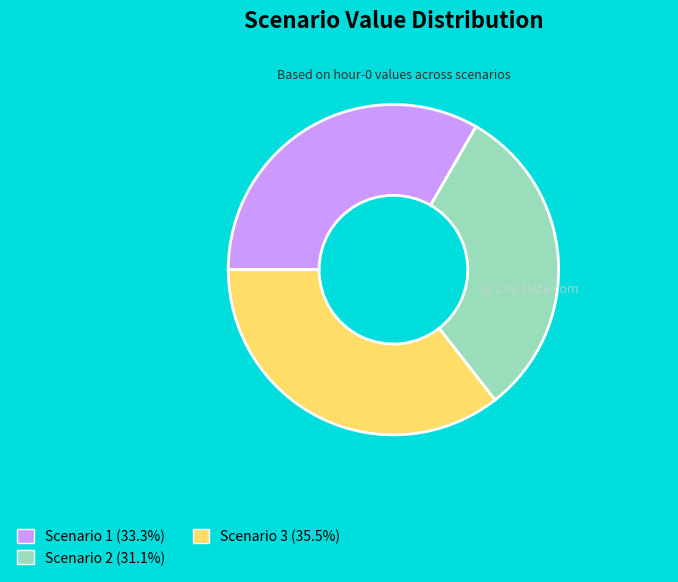

What is the ratio of the value at Scenario 2 to the value at Scenario 3?

0.9